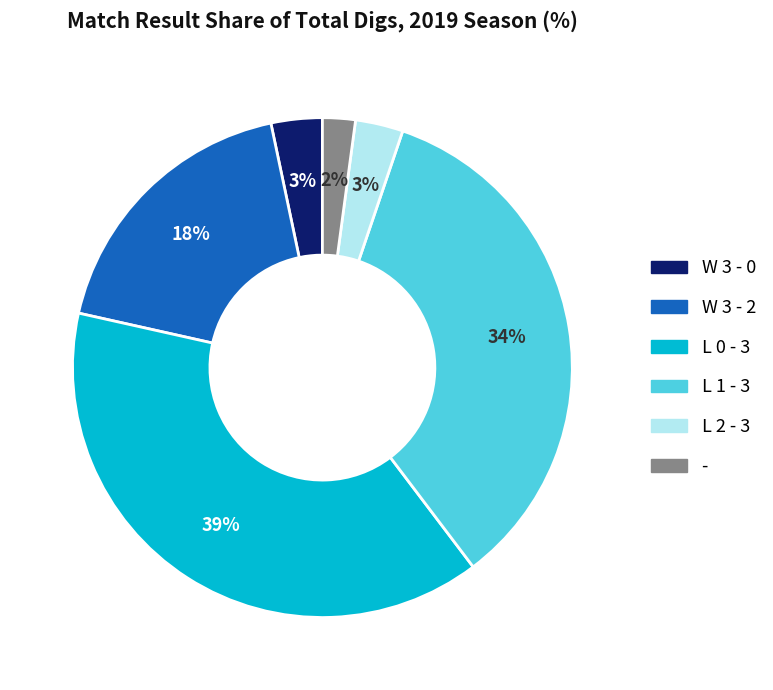

Does any single category account for the majority?

No